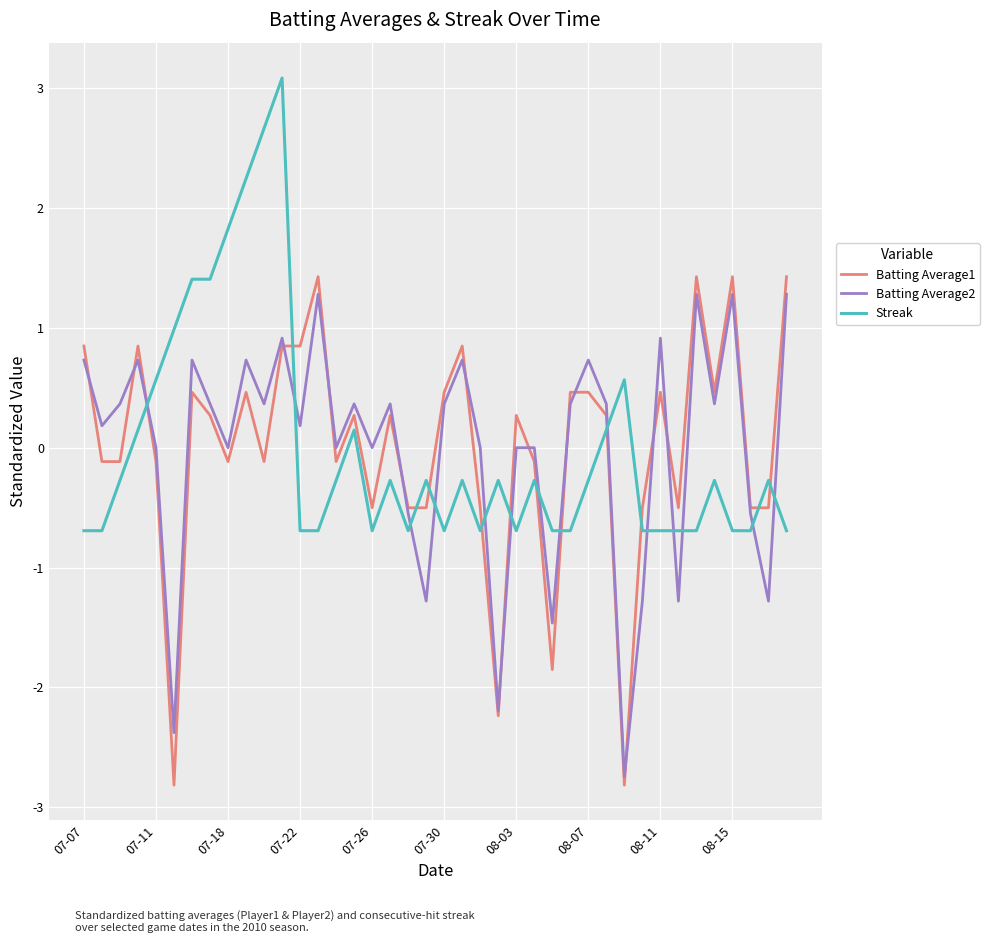

True or false: Streak and Batting Average1 cross at least once.

True